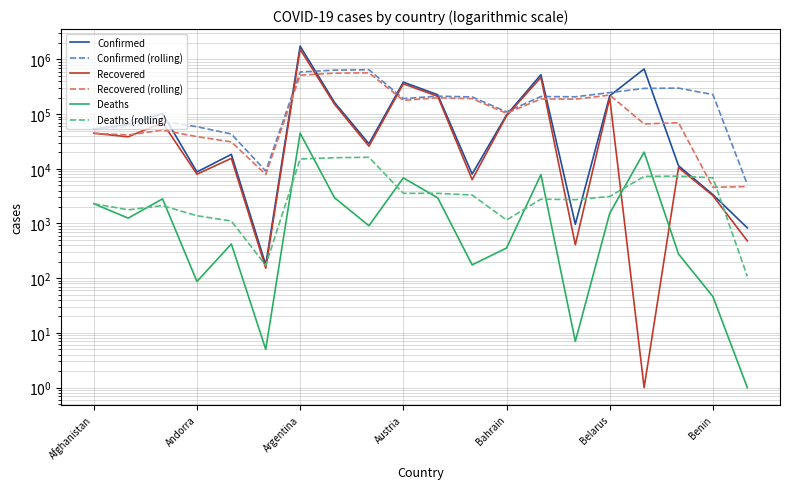

Which series has the largest total across all categories?

Confirmed (rolling)